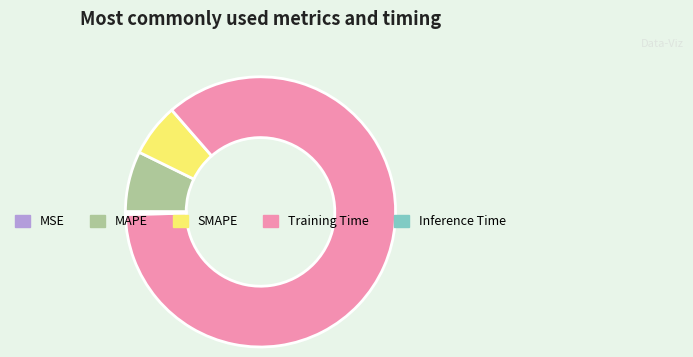

The MAPE slice represents 7% of the pie. True or false?

True